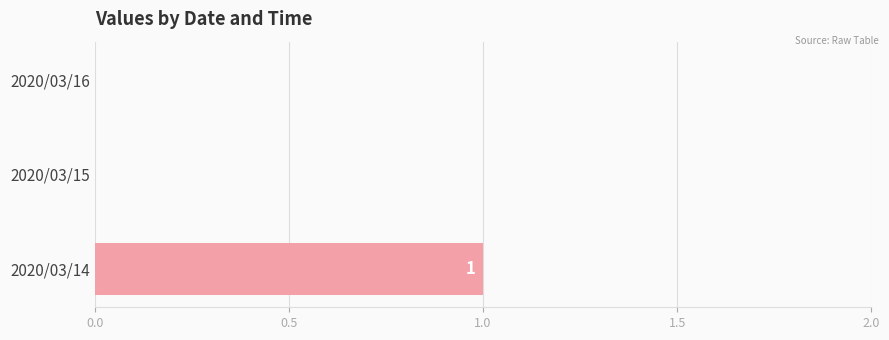

Reading bottom to top, what are all the values shown in this chart?

2020/03/14=1	2020/03/15=0	2020/03/16=0